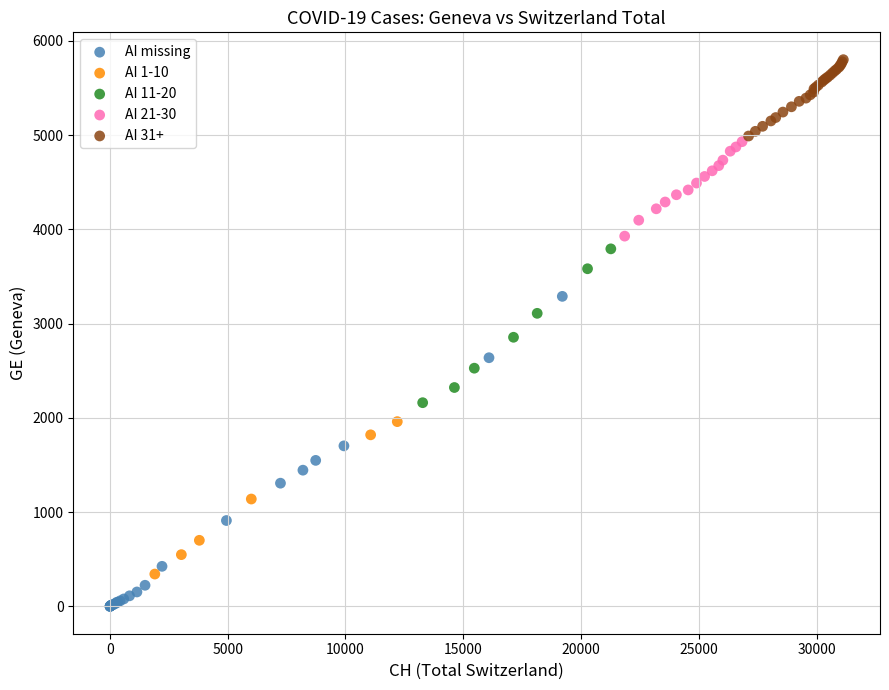

Which series has the widest spread of Y values?

AI missing